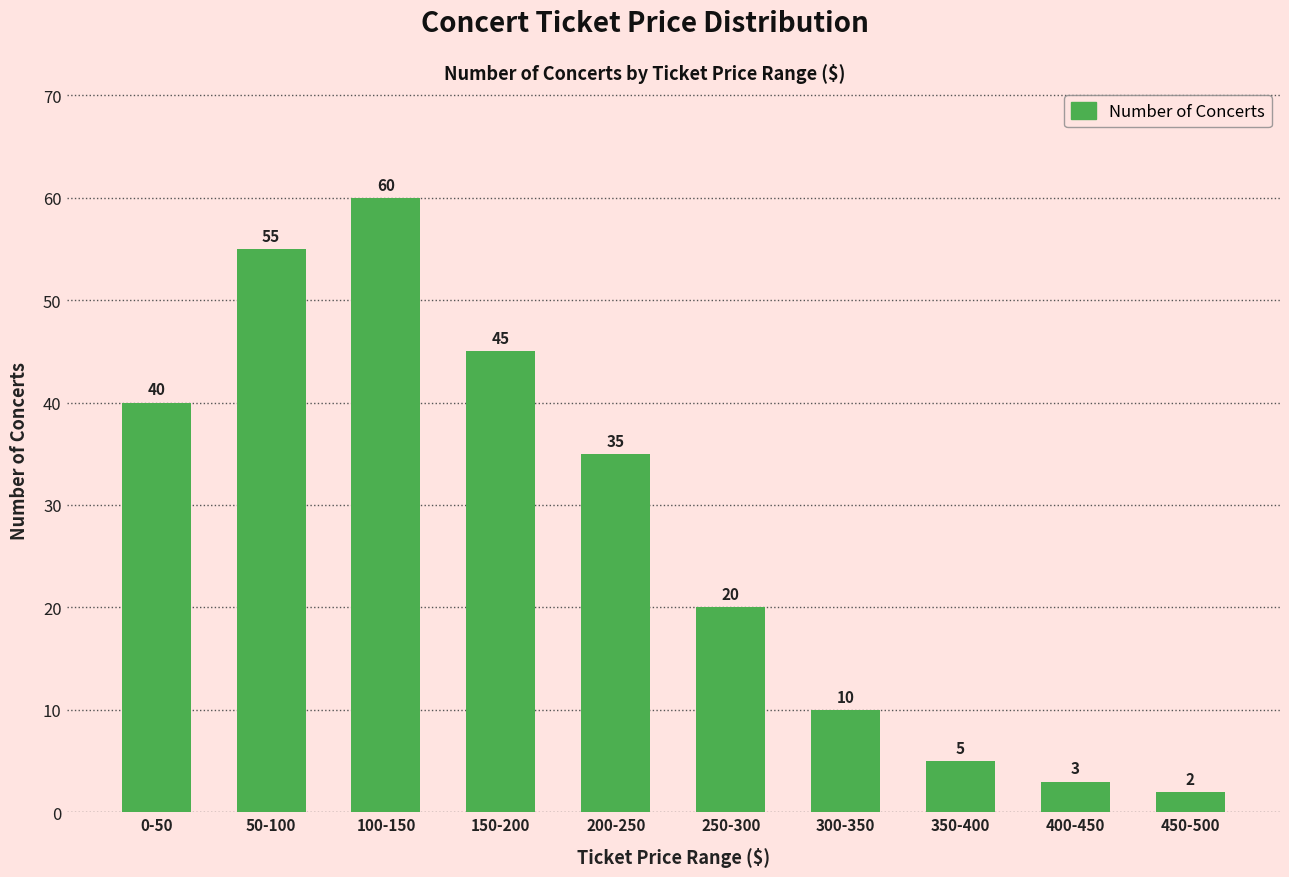

How many distinct data groups are displayed?

1